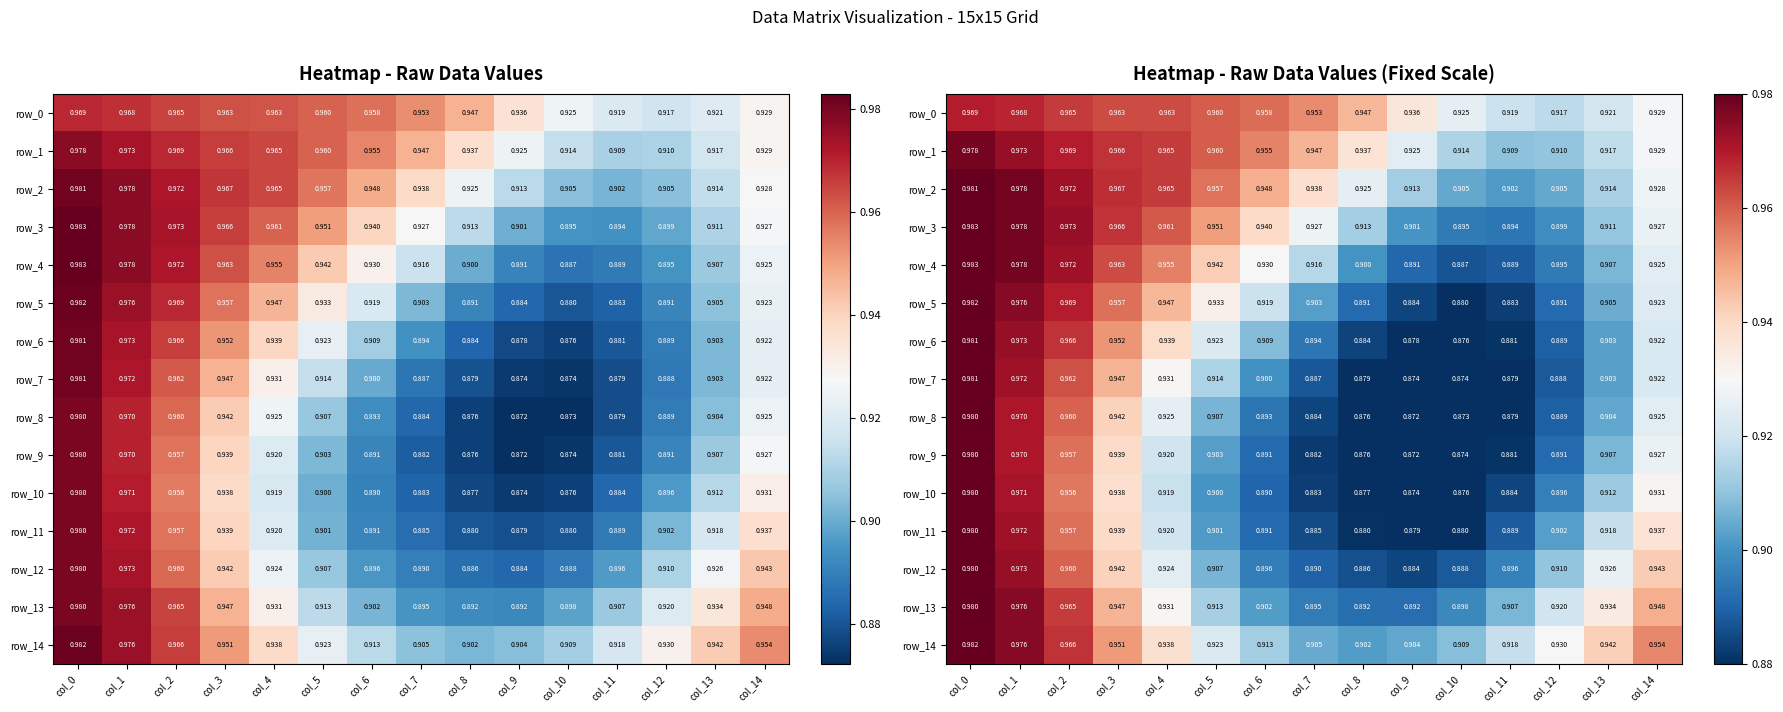

Is it true that row_11 equals 1.6 at col_5?

False